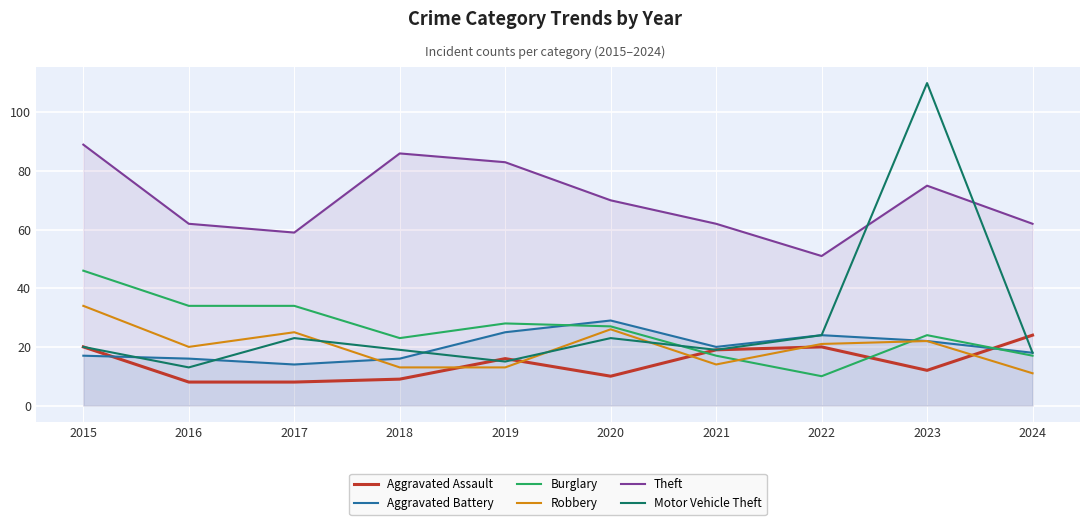

How many values in the Aggravated Assault series are below 16?

5